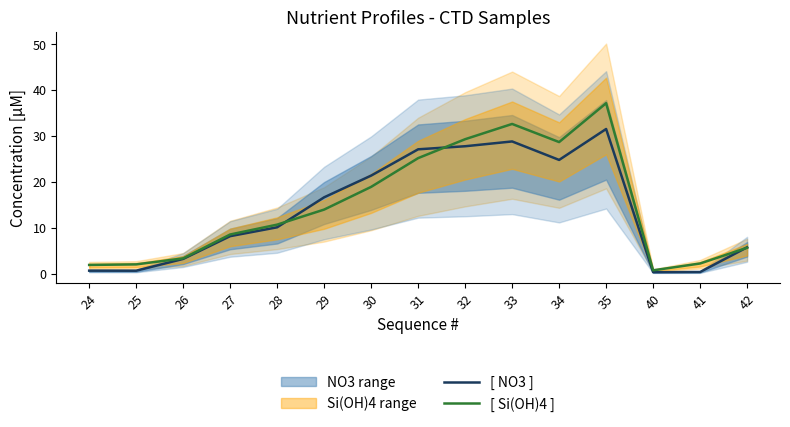

Rank the series at 30 from lowest to highest value.

[ Si(OH)4 ], [ NO3 ]